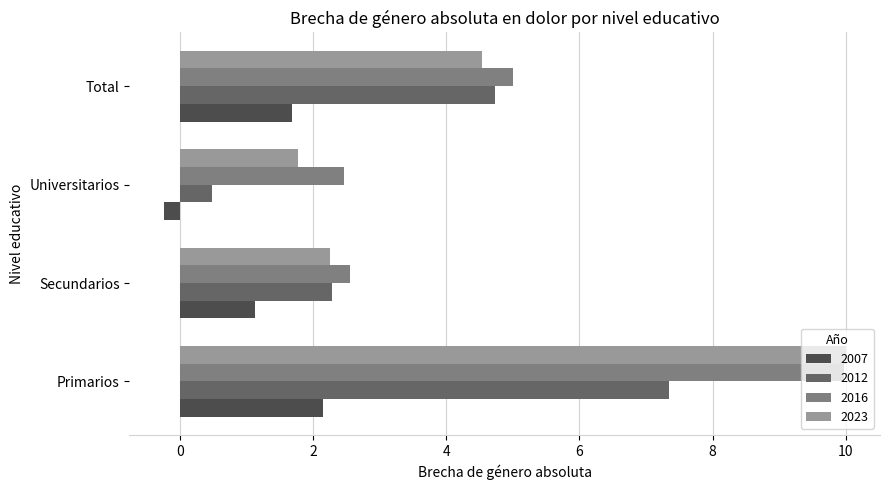

Which series has the largest range (max minus min)?

2023